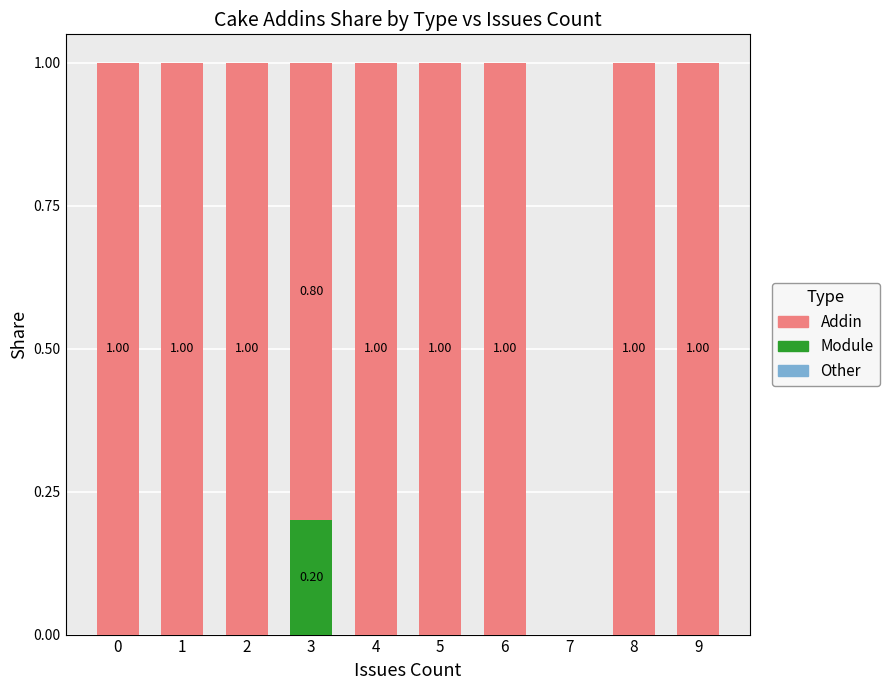

What is the total value across all series at 0?

1.0